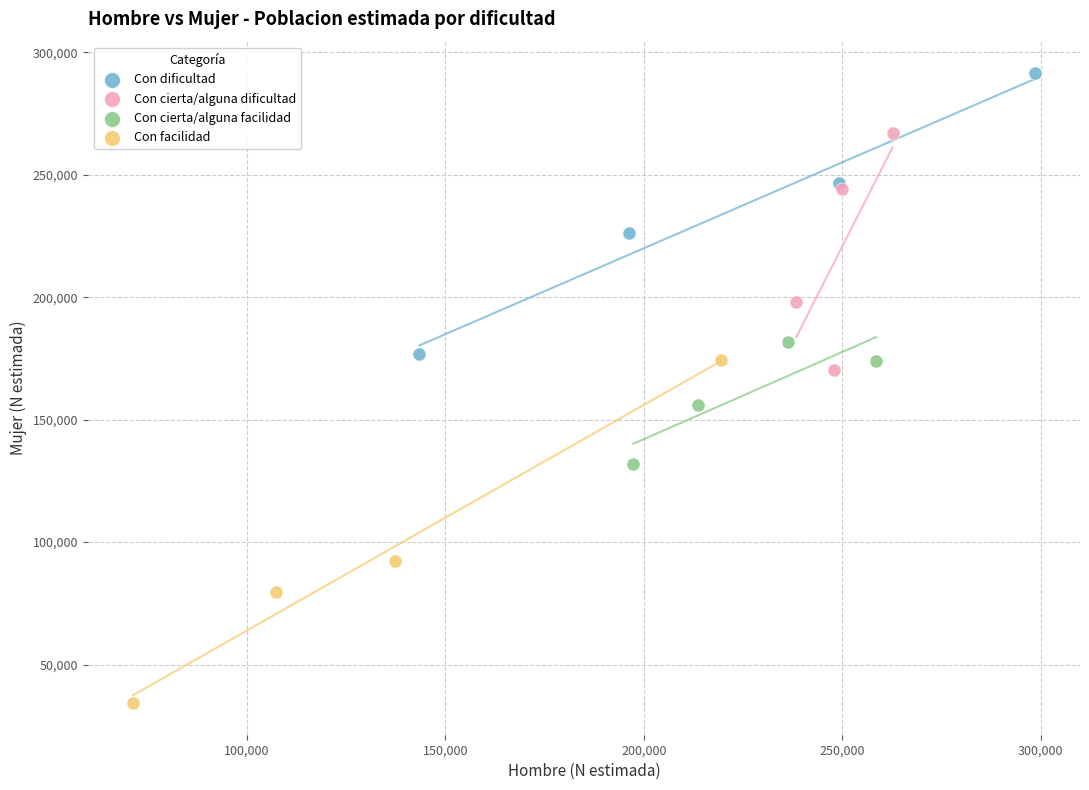

Which series has the largest Y range (max minus min)?

Con facilidad